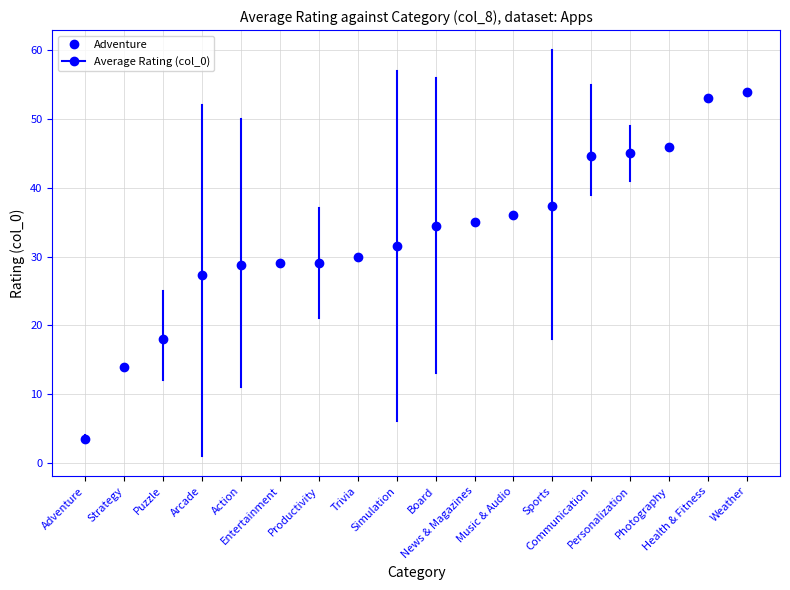

What is the greatest value displayed?

60